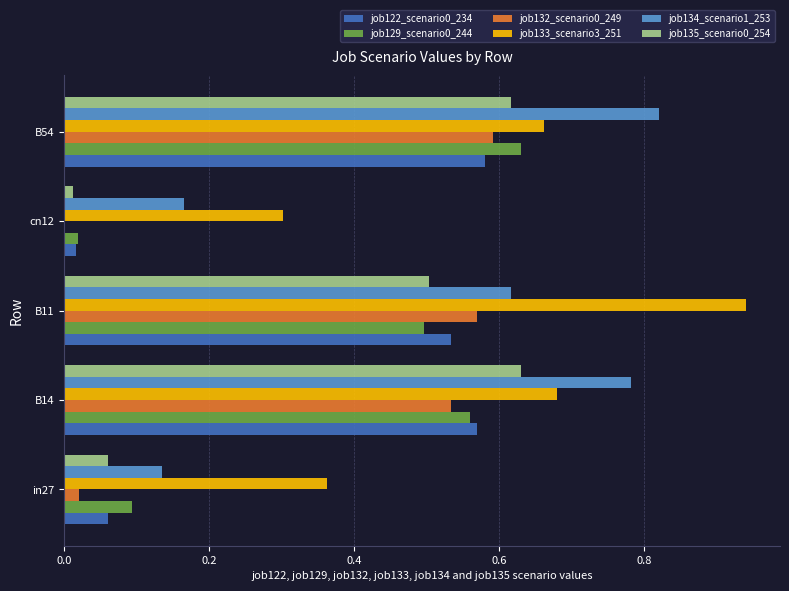

Between in27 and B11, which series saw the biggest shift?

job133_scenario3_251